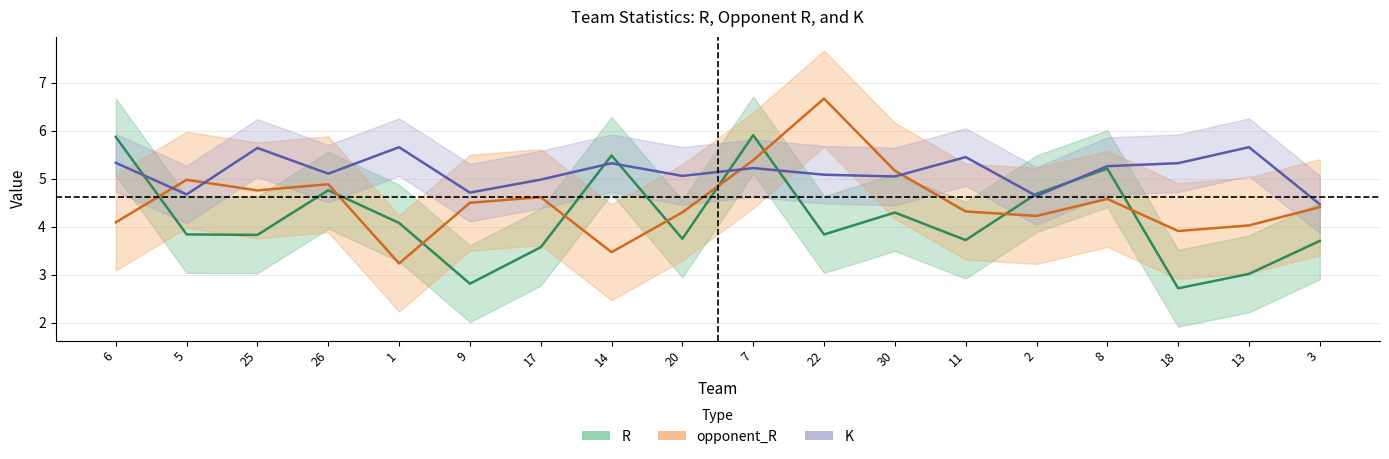

At which category is the sum across all series the highest?

7